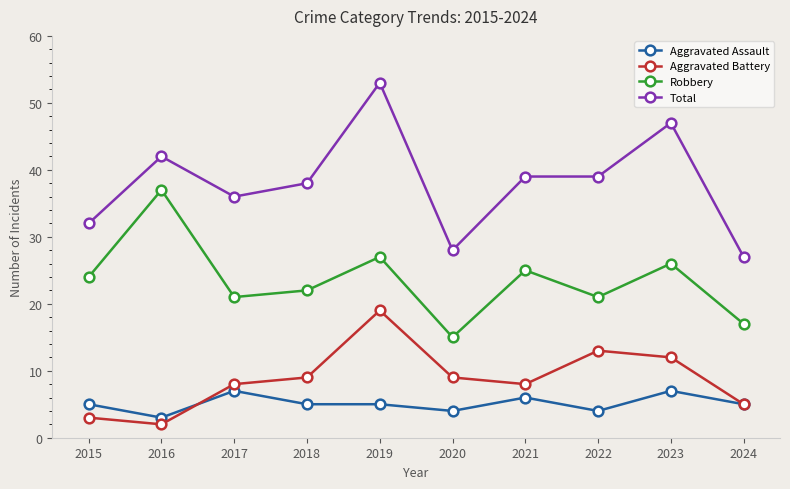

True or false: Aggravated Assault has a value of 5 at 2024.

True